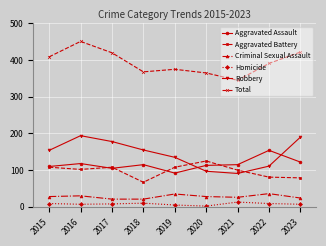

At which label does Robbery reach its minimum?

2021